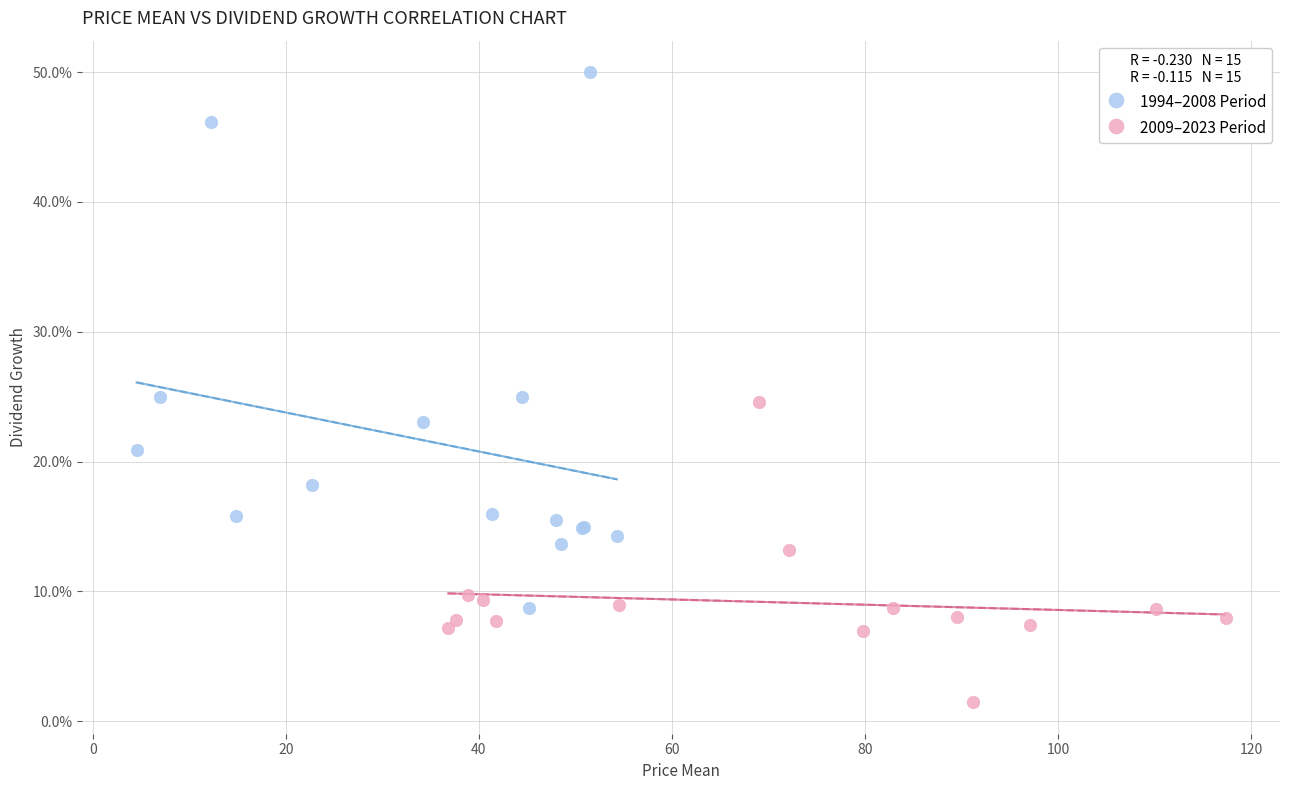

What are all the series names shown in the legend?

1994–2008 Period, 2009–2023 Period